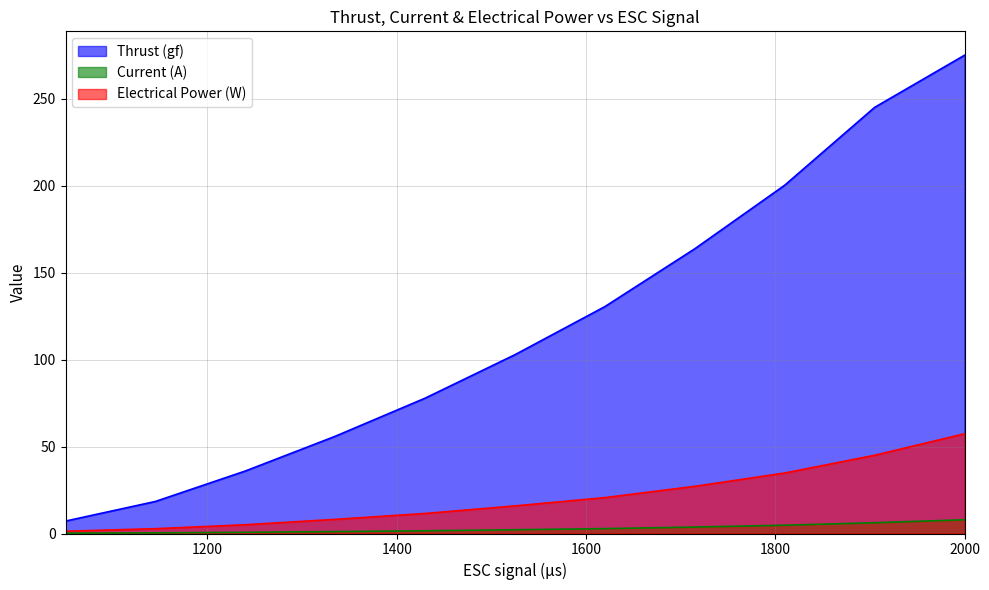

What is the value of the Current (A) point at the 6th from the left?

2.2